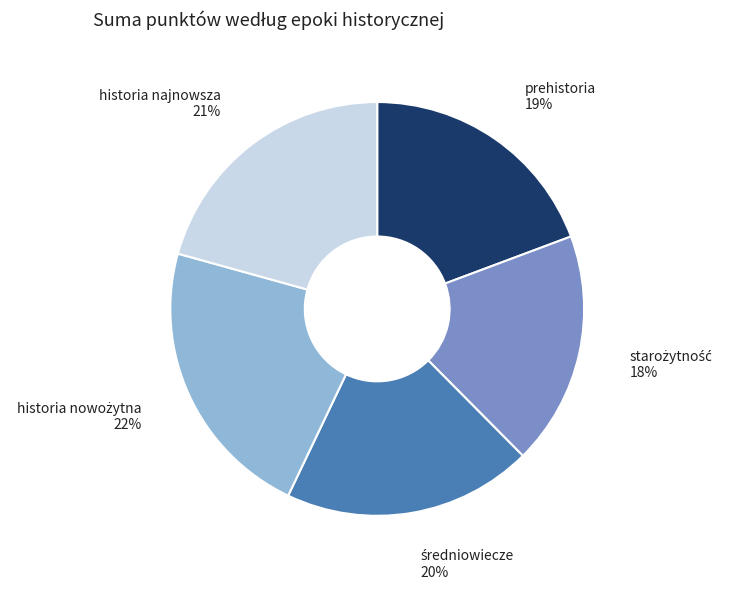

To the nearest percent, what portion does historia najnowsza represent?

21%